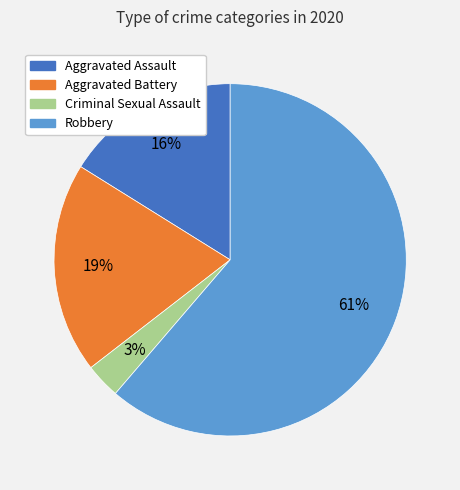

Rank the categories by value from highest to lowest.

Robbery, Aggravated Battery, Aggravated Assault, Criminal Sexual Assault